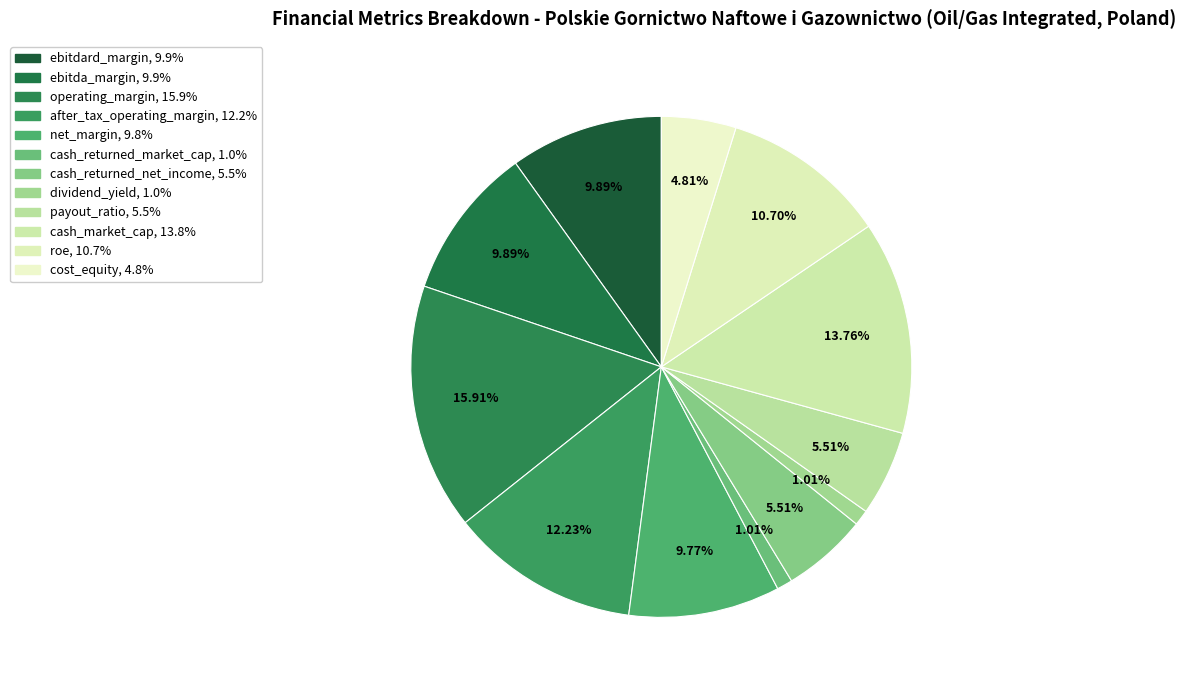

Count the number of slices in the pie.

12